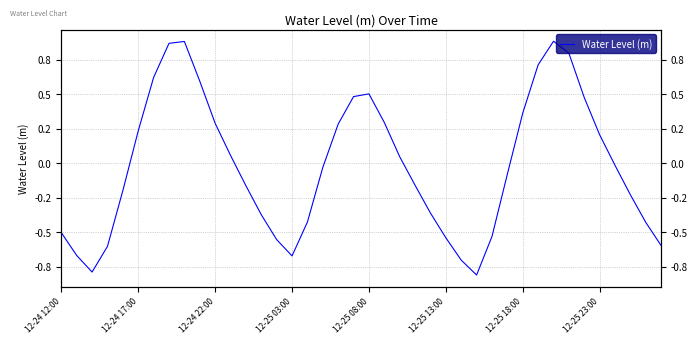

True or false: the data has more than 2 interior local peaks.

True